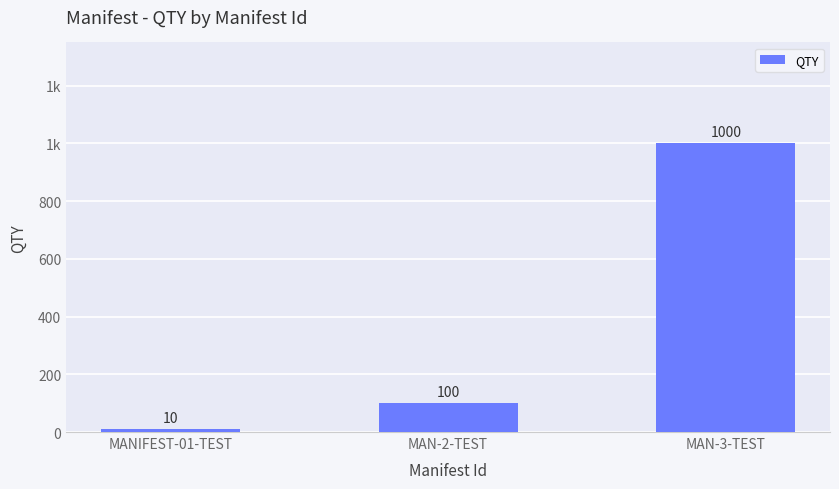

Rank the categories by value from highest to lowest.

MAN-3-TEST, MAN-2-TEST, MANIFEST-01-TEST